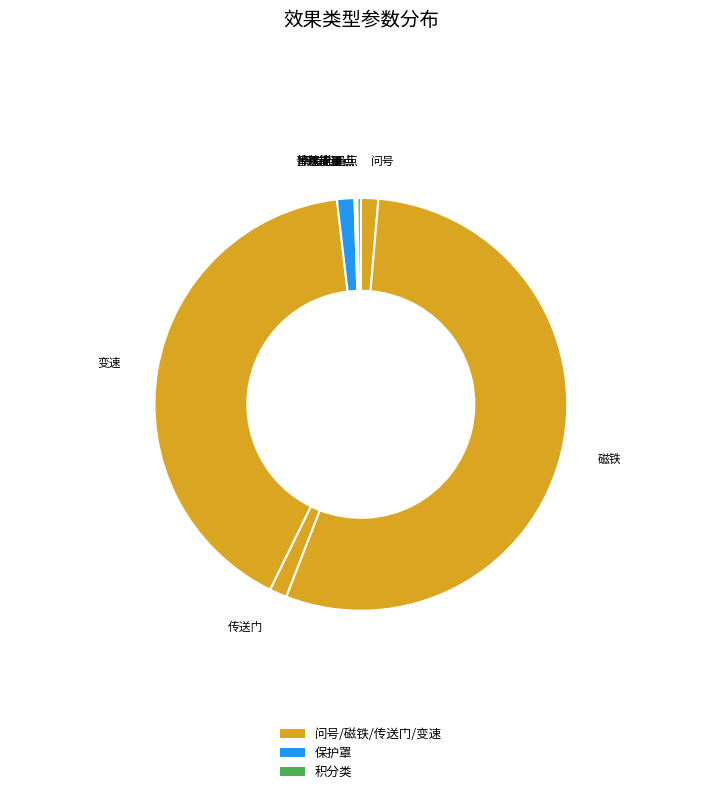

Do 传送门 and 磁铁 together represent more than half of the pie?

Yes